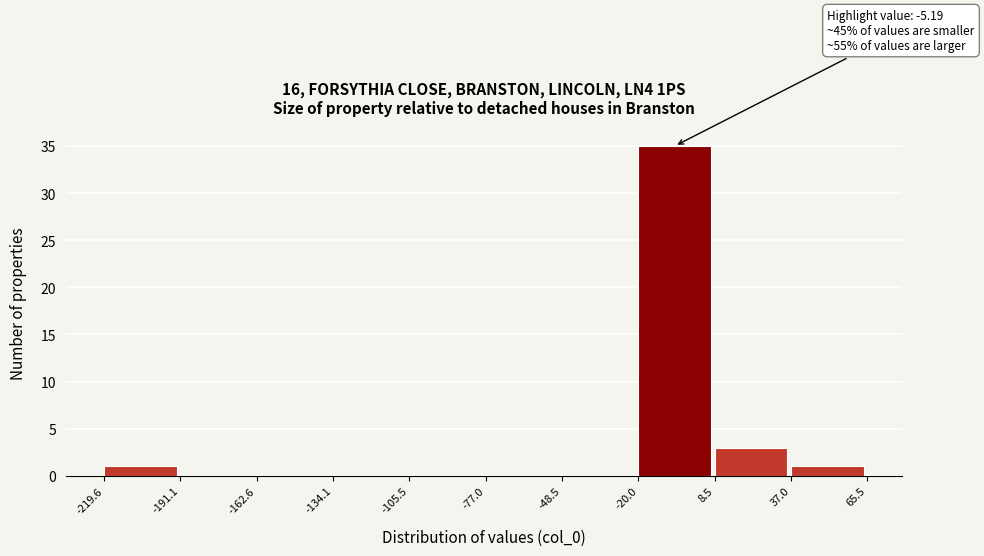

Which range on the x-axis has the tallest bar?

-20.0 to 8.5